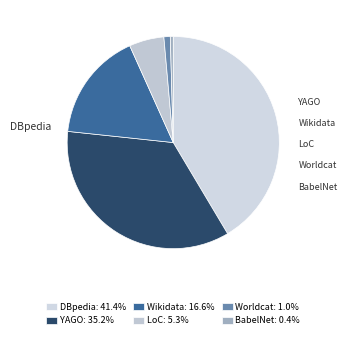

Is it true that Worldcat is 11% of the pie?

False